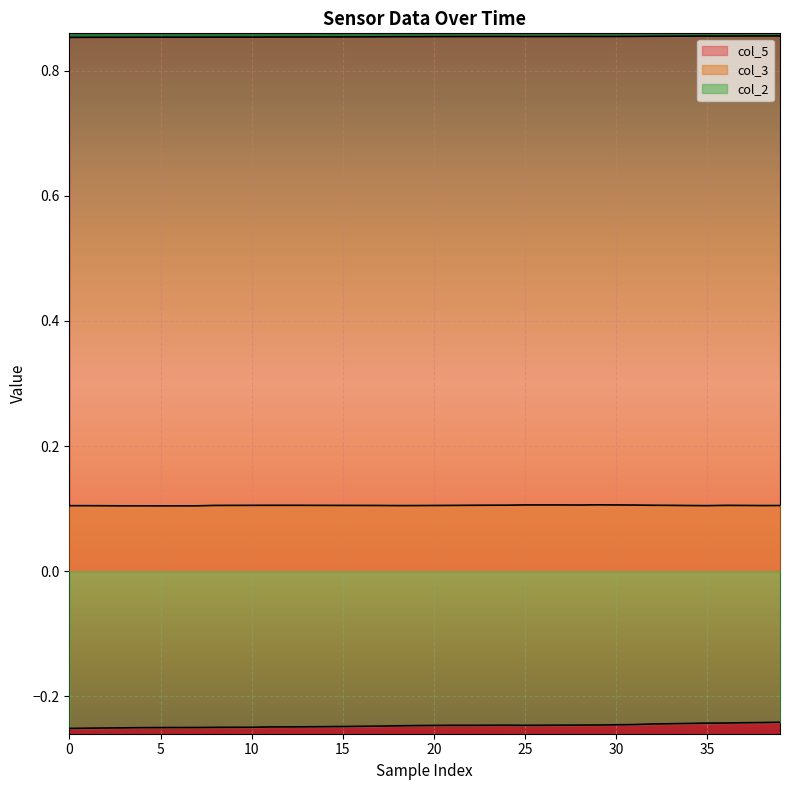

In col_2, how many points are lower than both neighbors (excluding endpoints)?

1